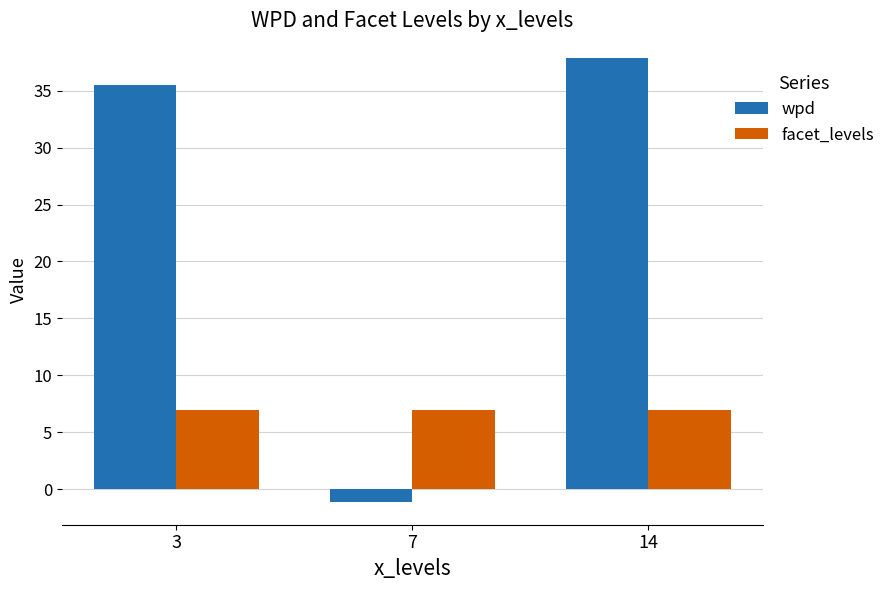

Reading right to left, extract all data points from this chart.

wpd: 37.9	-1.2	35.5
facet_levels: 7.0	7.0	7.0